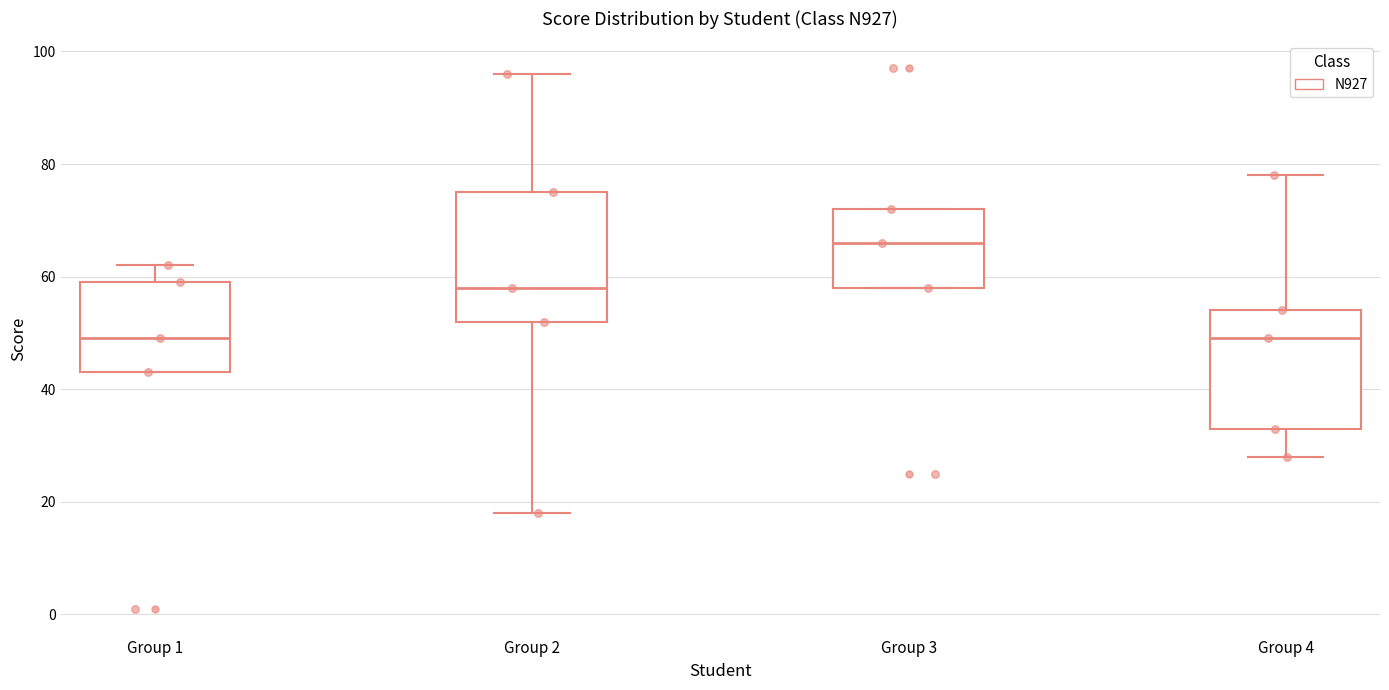

Where does the median line of the box for Group 1 sit on the y-axis? The values are not printed on the chart, so give them approximately, as read against the axis.

50